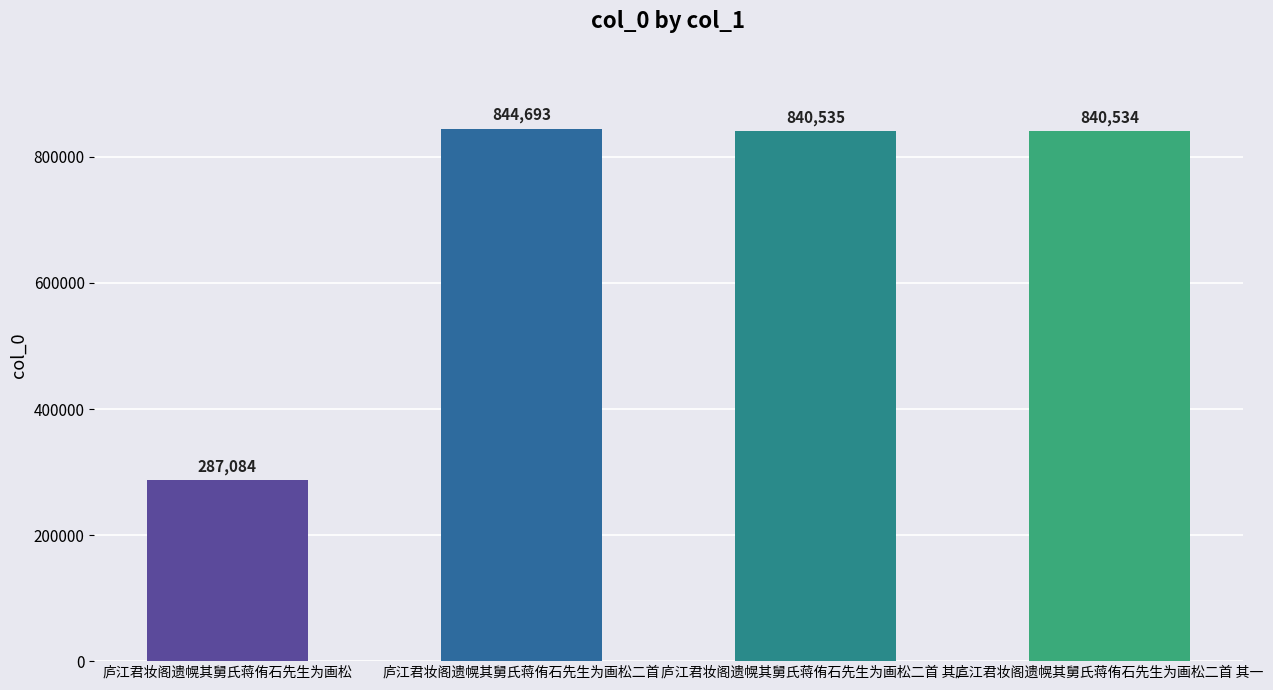

At which label is the value closest to 565888?

庐江君妆阁遗幌其舅氏蒋侑石先生为画松二首 其一